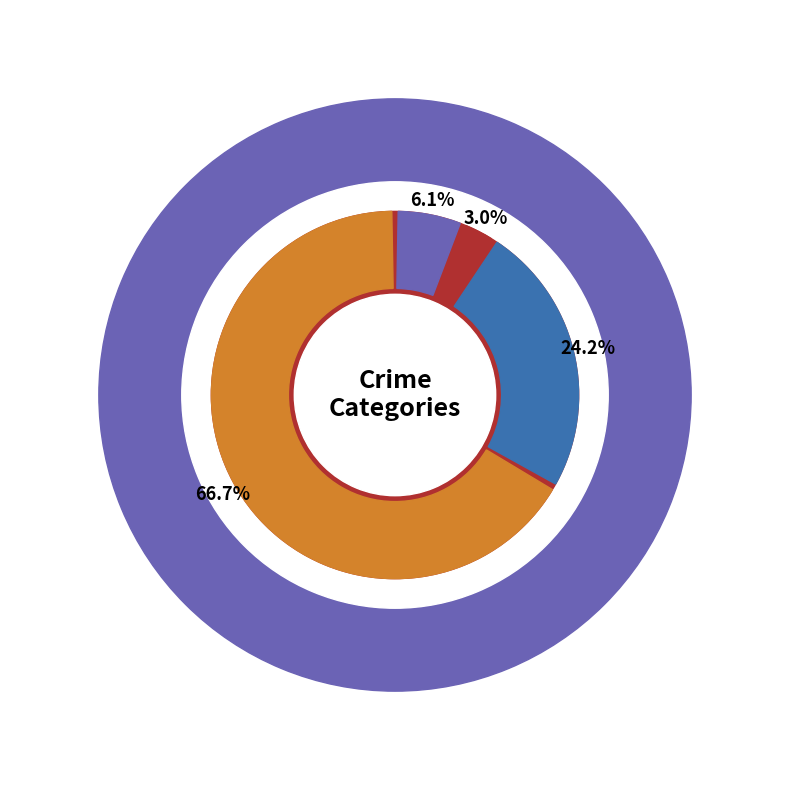

The Robbery slice represents 24% of the pie. True or false?

True